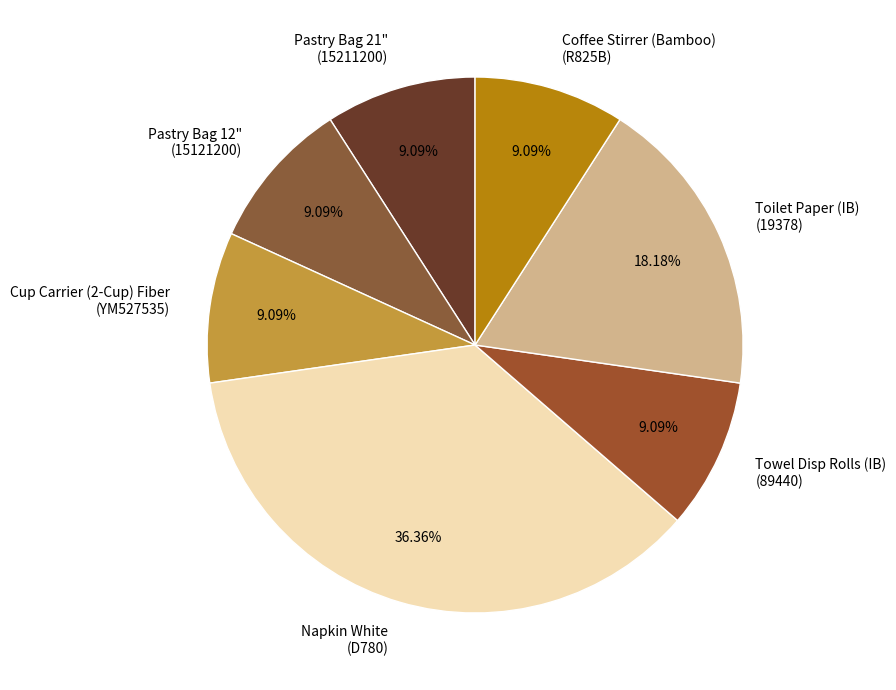

Is the sum of Pastry Bag 12" (15121200) and Coffee Stirrer (Bamboo) (R825B) greater than half?

No